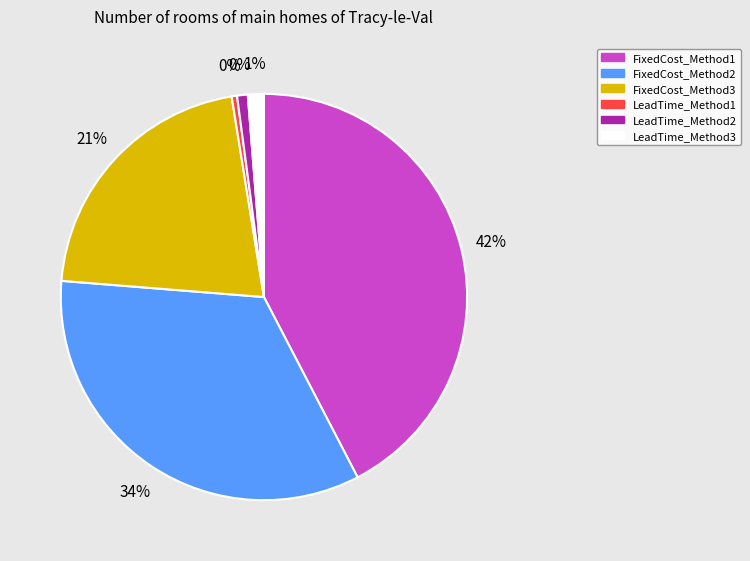

The FixedCost_Method2 slice represents 20% of the pie. True or false?

False